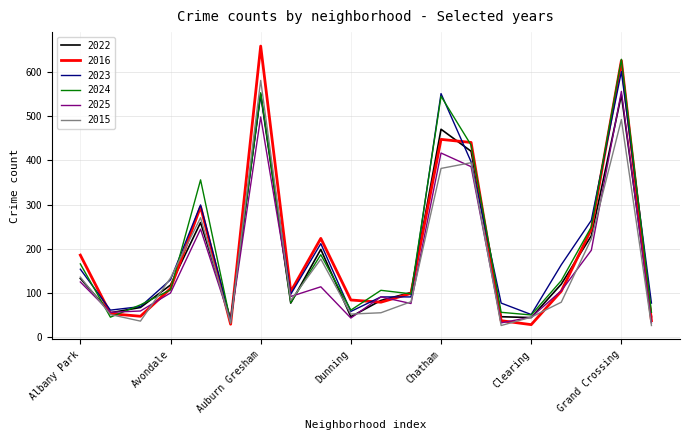

Which series has the widest spread of values?

2016